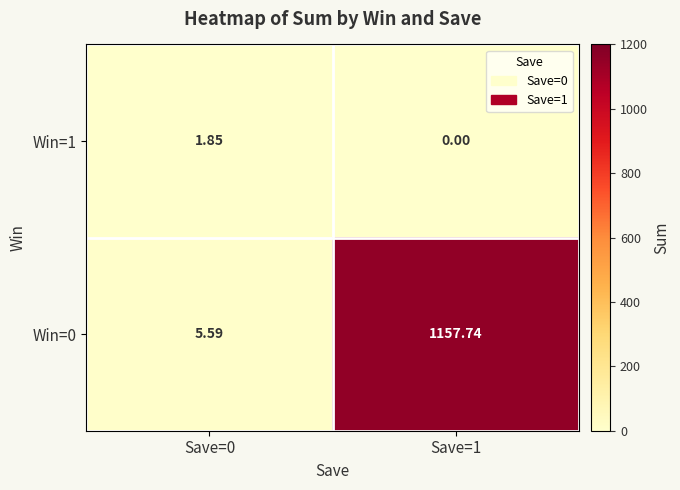

At how many categories does at least one series exceed 870?

1